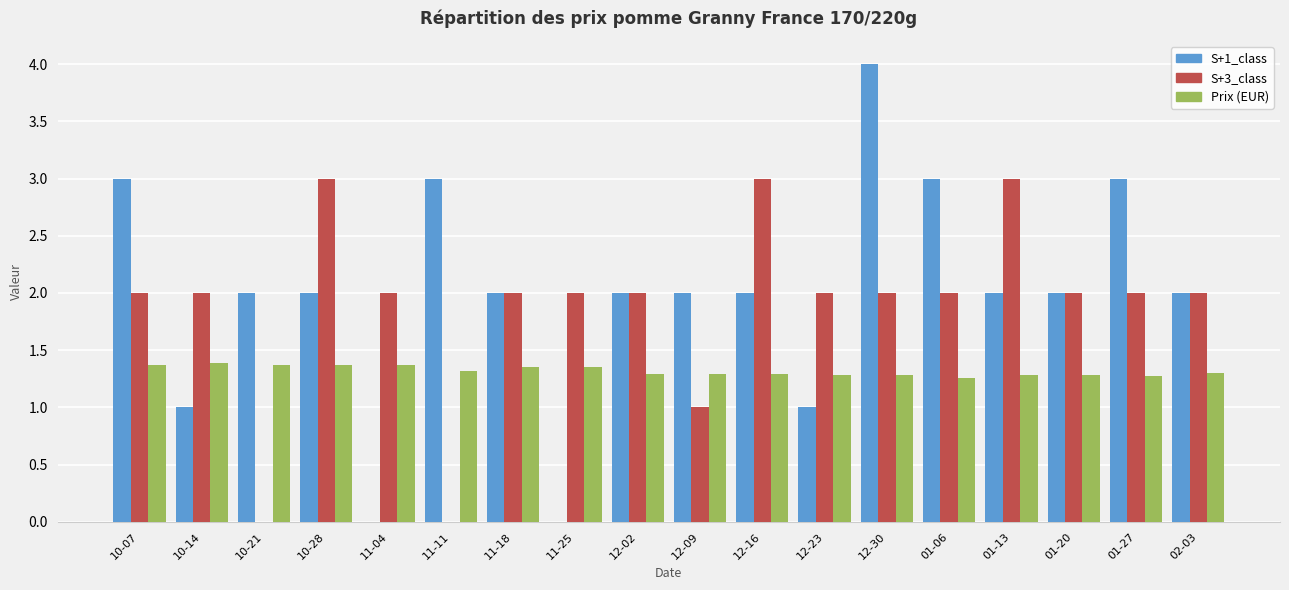

The value of Prix (EUR) at 12-16 is 1.3. True or false?

True